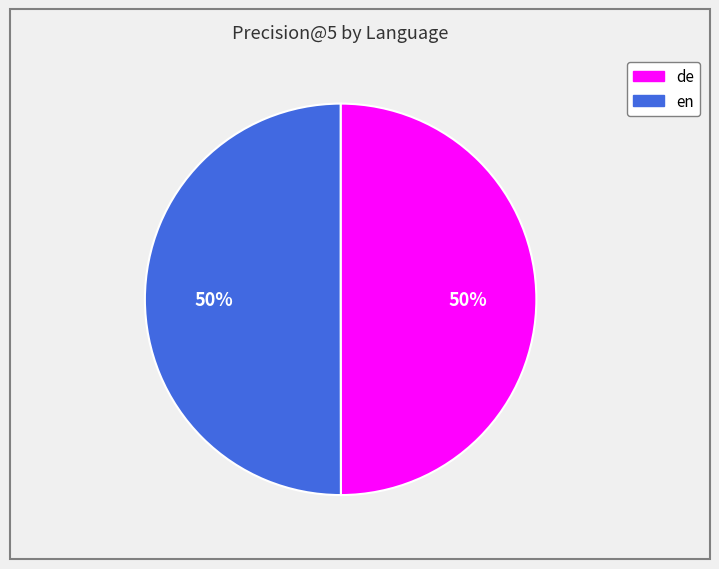

What percentage is the de slice, to the nearest percent?

50%